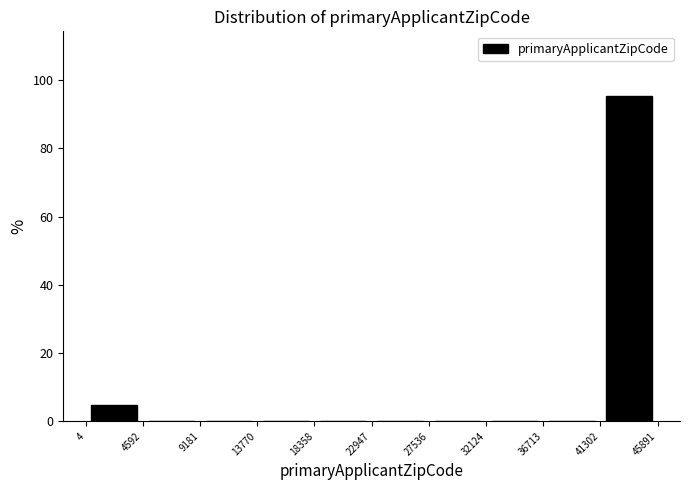

What is the height of the bar covering 4 to 4592 on the x-axis? The values are not printed on the chart, so give them approximately, as read against the axis.

4